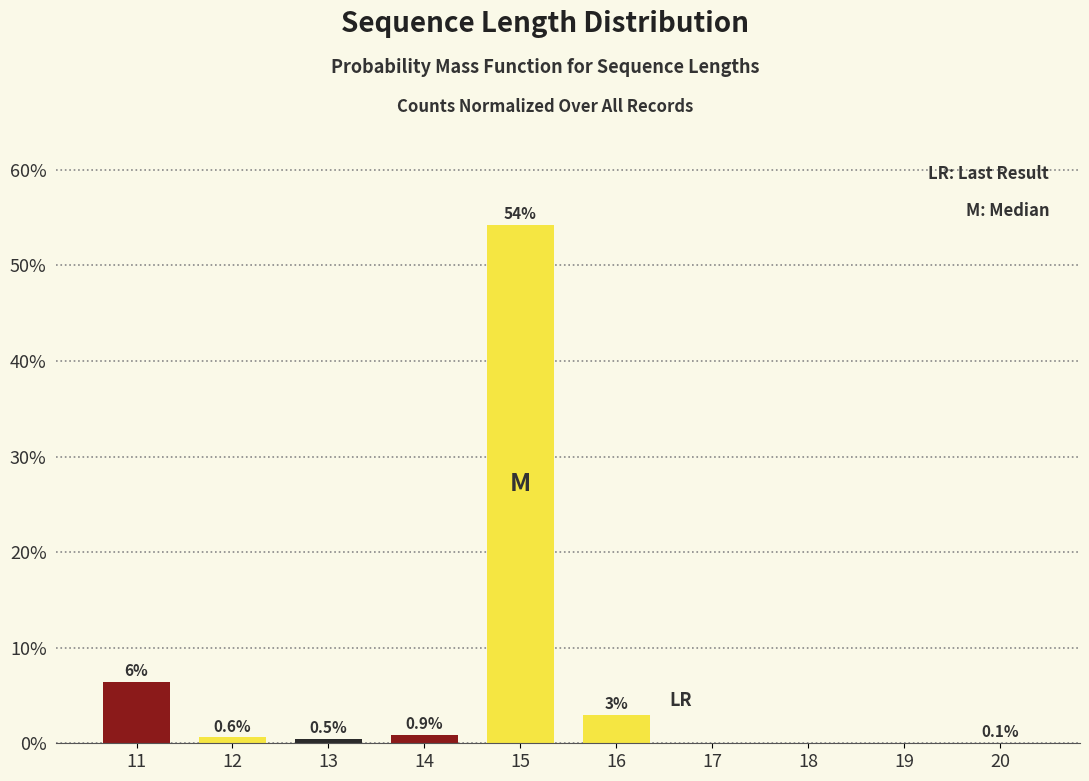

What is the change in value from 11 to 16?

-3.4